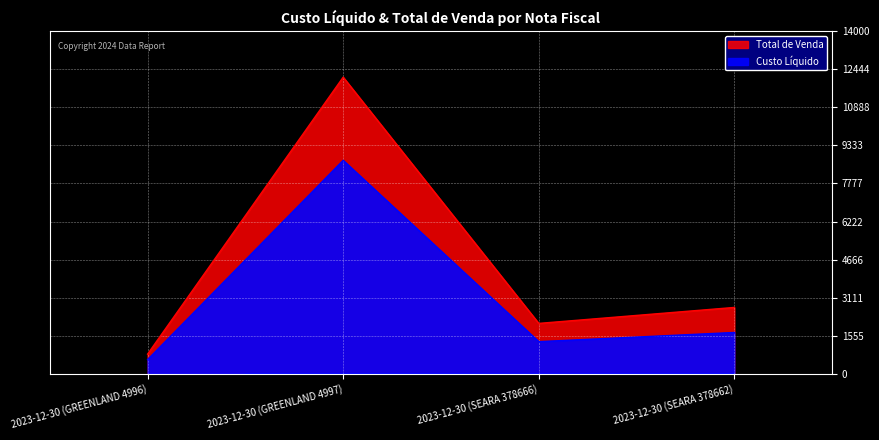

Rank the series at 2023-12-30 (SEARA 378662) from highest to lowest value.

Total de Venda, Custo Líquido